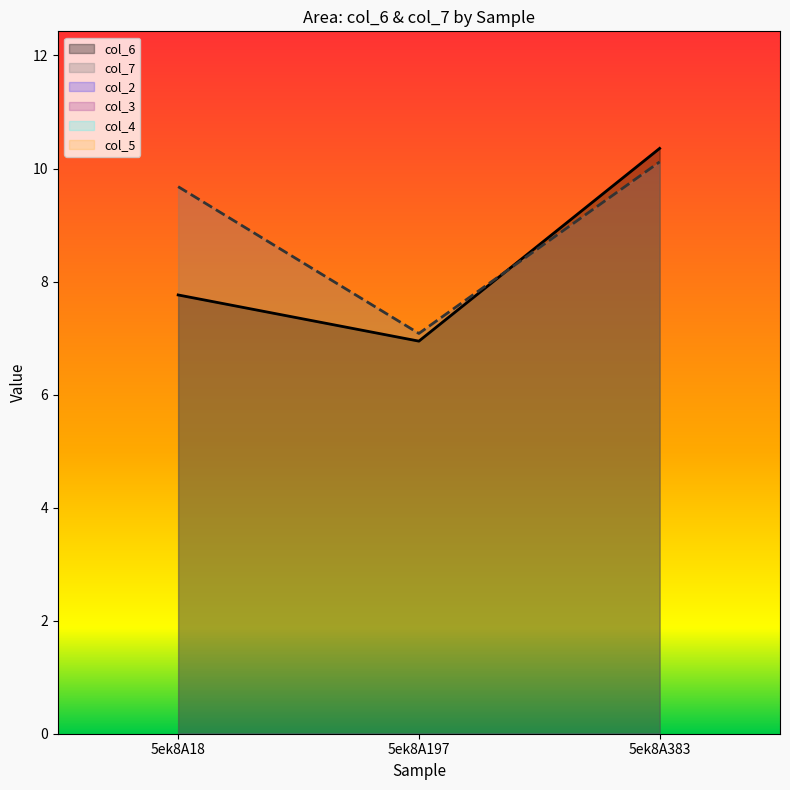

At which category is the sum across all series the highest?

5ek8A383